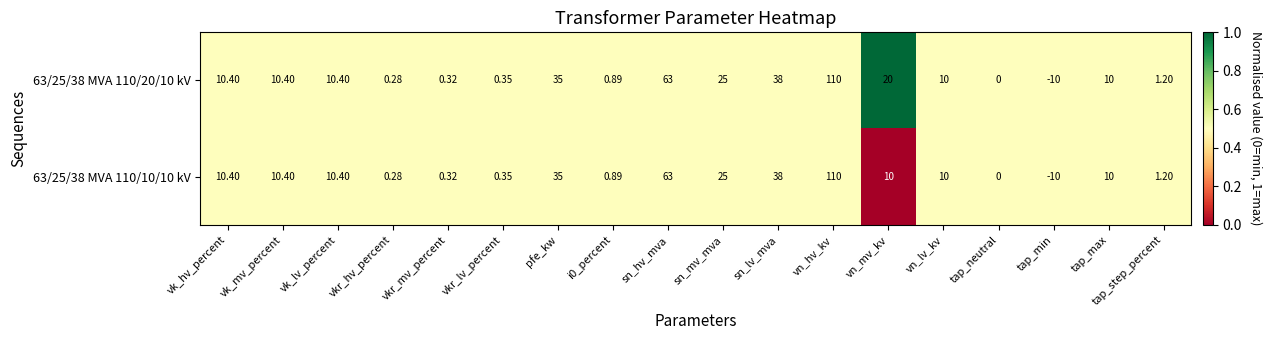

At which category does the chart reach its peak across all series?

vn_hv_kv